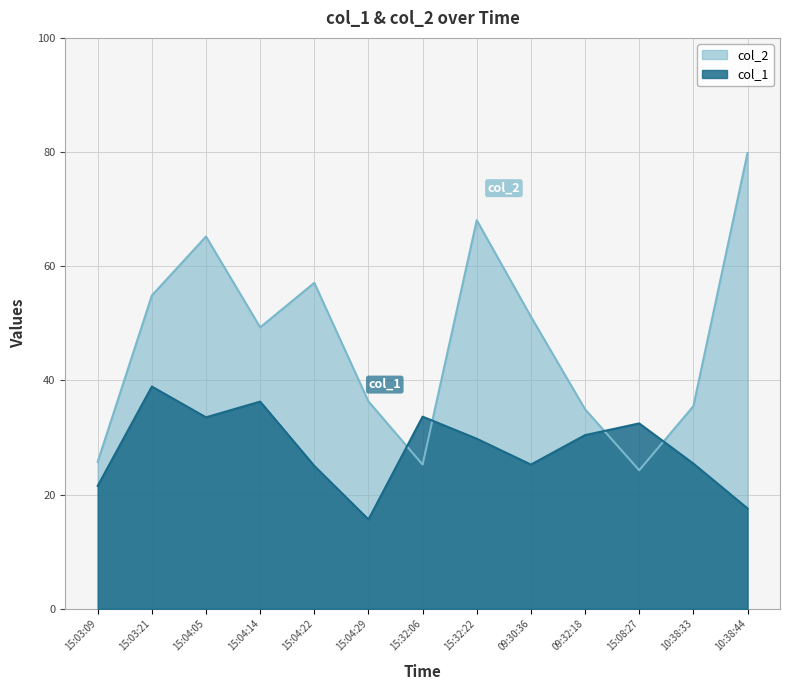

List the labels in order of col_1 value, largest first.

15:03:21, 15:04:14, 15:32:06, 15:04:05, 15:08:27, 09:32:18, 15:32:22, 10:38:33, 09:30:36, 15:04:22, 15:03:09, 10:38:44, 15:04:29